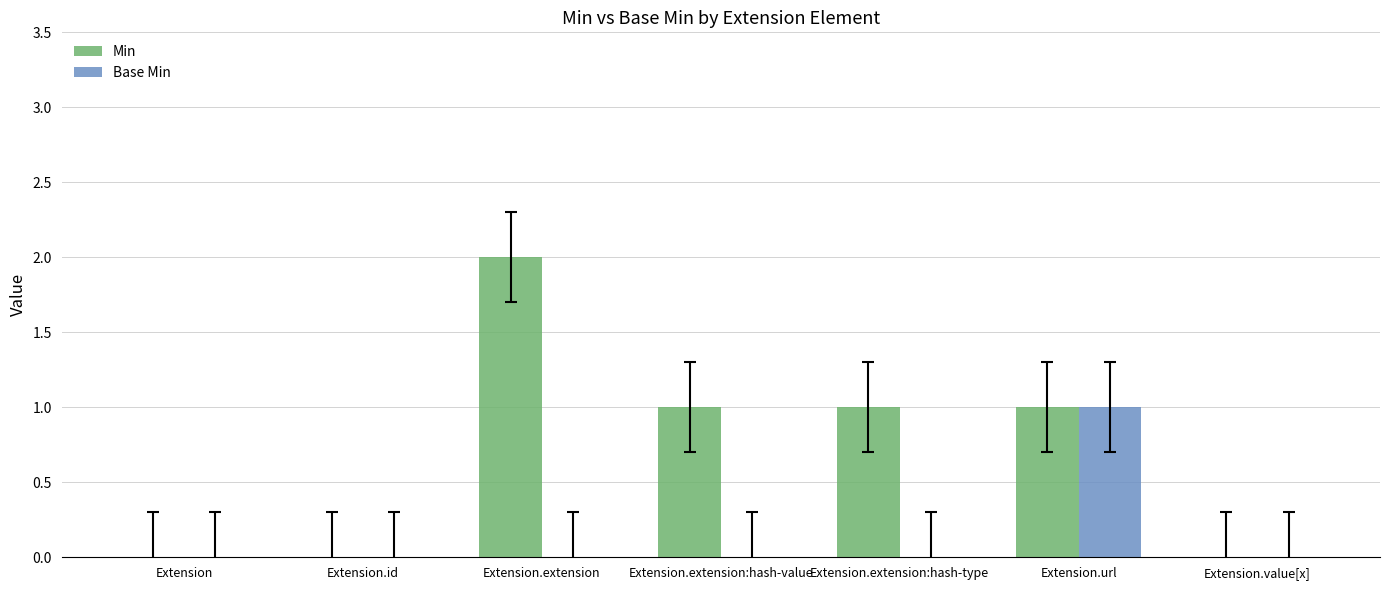

How many series are shown in this chart?

2